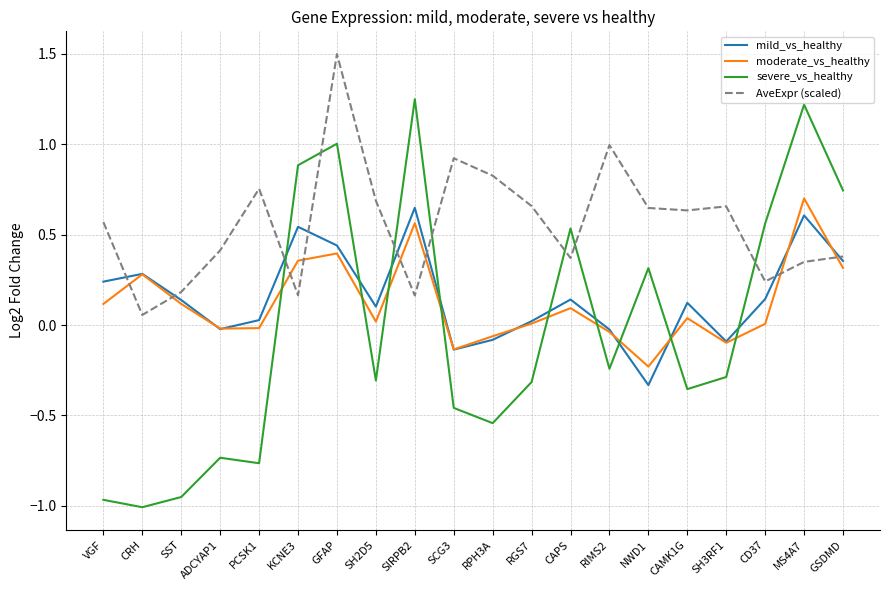

Rank the series at VGF from highest to lowest value.

AveExpr (scaled), mild_vs_healthy, moderate_vs_healthy, severe_vs_healthy